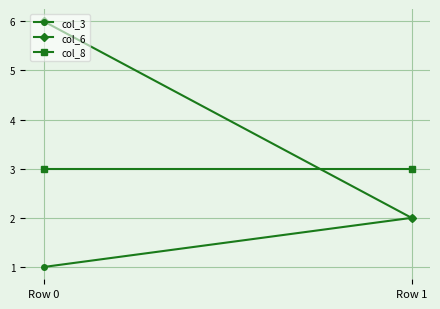

Between Row 0 and Row 1, which series saw the biggest shift?

col_6